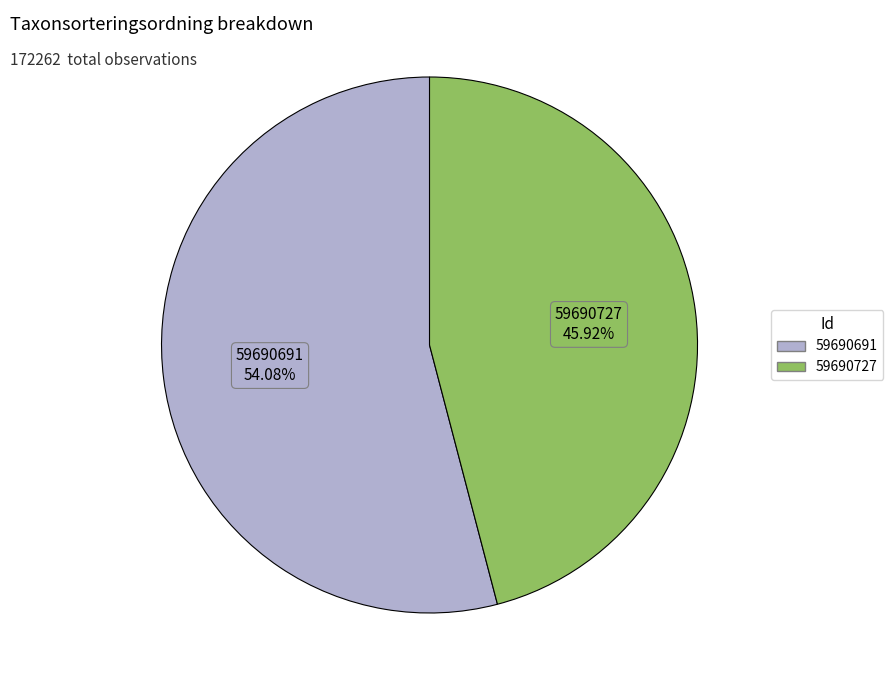

Count the number of slices in the pie.

2